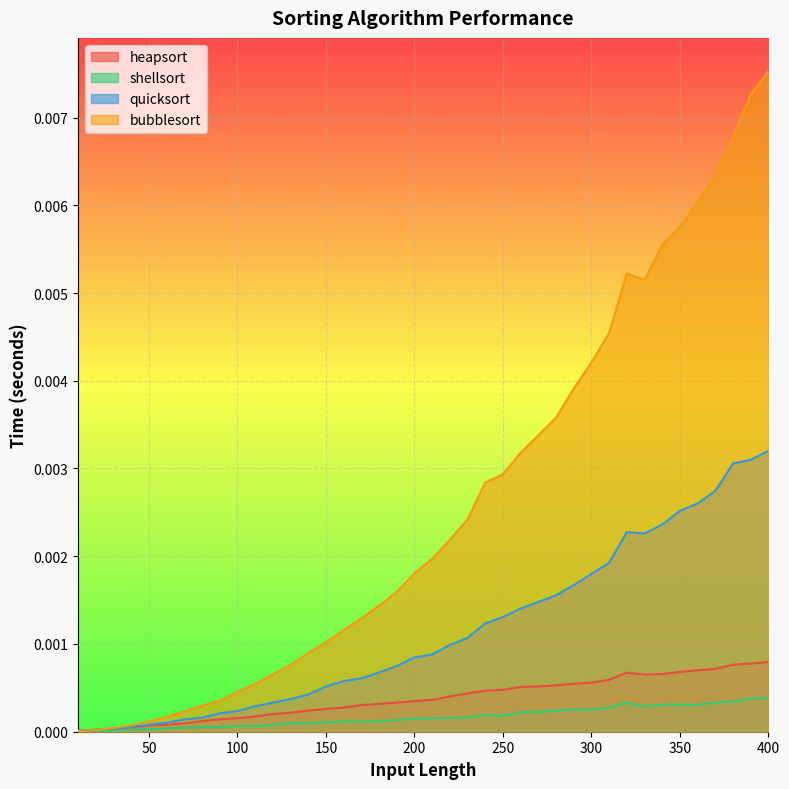

List the labels in order of shellsort value, largest first.

400, 390, 380, 370, 320, 350, 340, 360, 330, 310, 300, 290, 280, 270, 260, 240, 250, 230, 220, 210, 200, 190, 180, 160, 170, 150, 130, 140, 120, 100, 110, 90, 80, 70, 60, 50, 40, 30, 20, 10